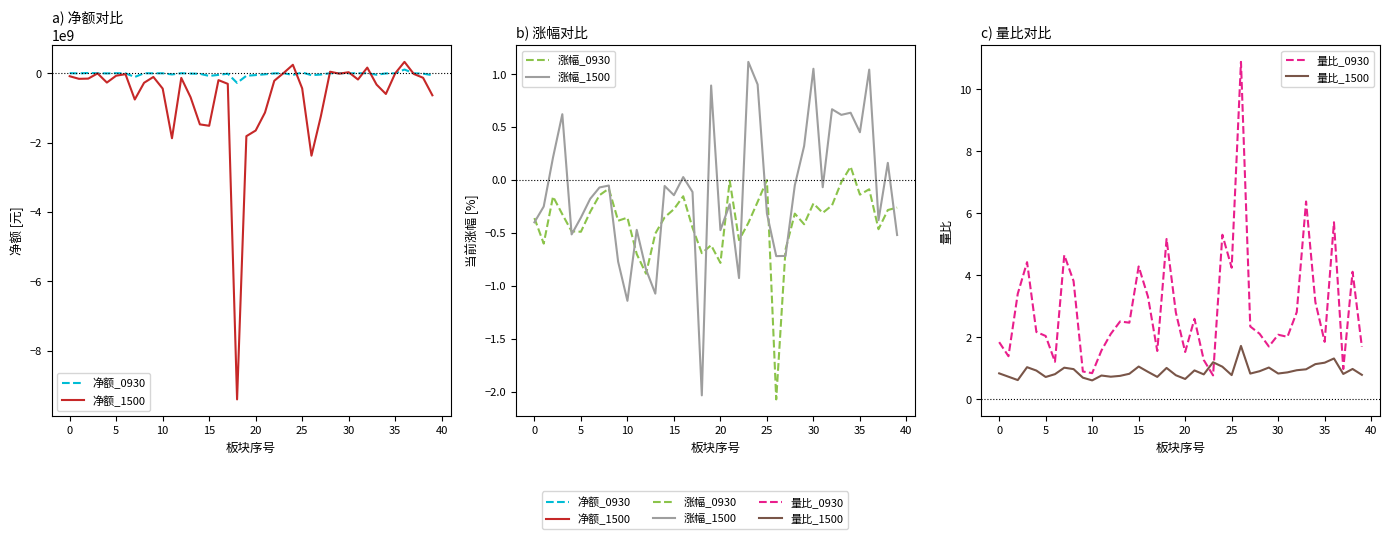

What is the maximum value for 涨幅_0930?

0.1